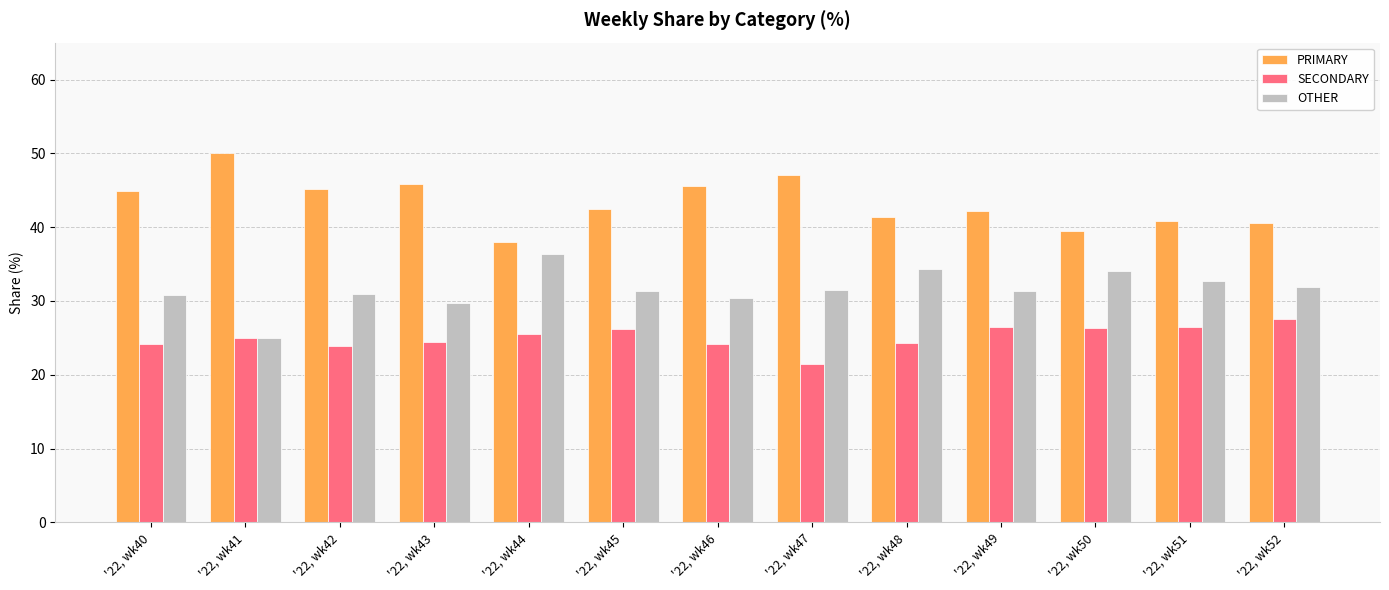

The OTHER series shows 34.3 at '22, wk48. True or false?

True